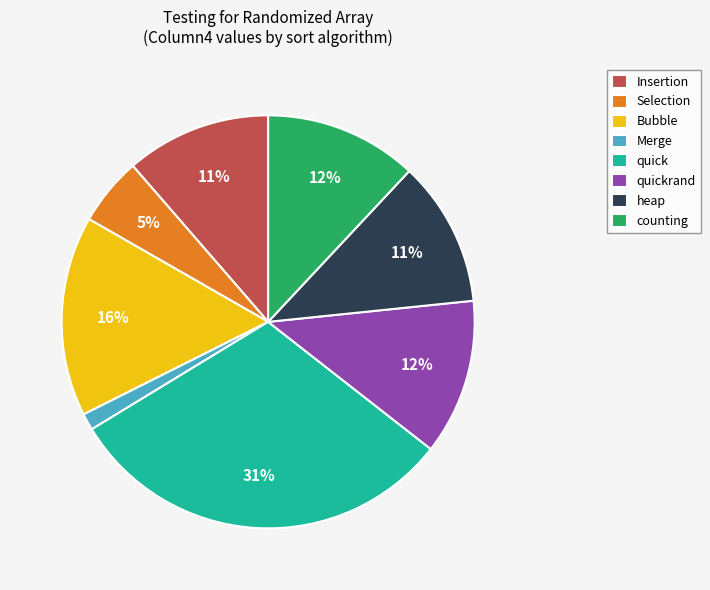

Is there any slice that represents more than half of the pie?

No